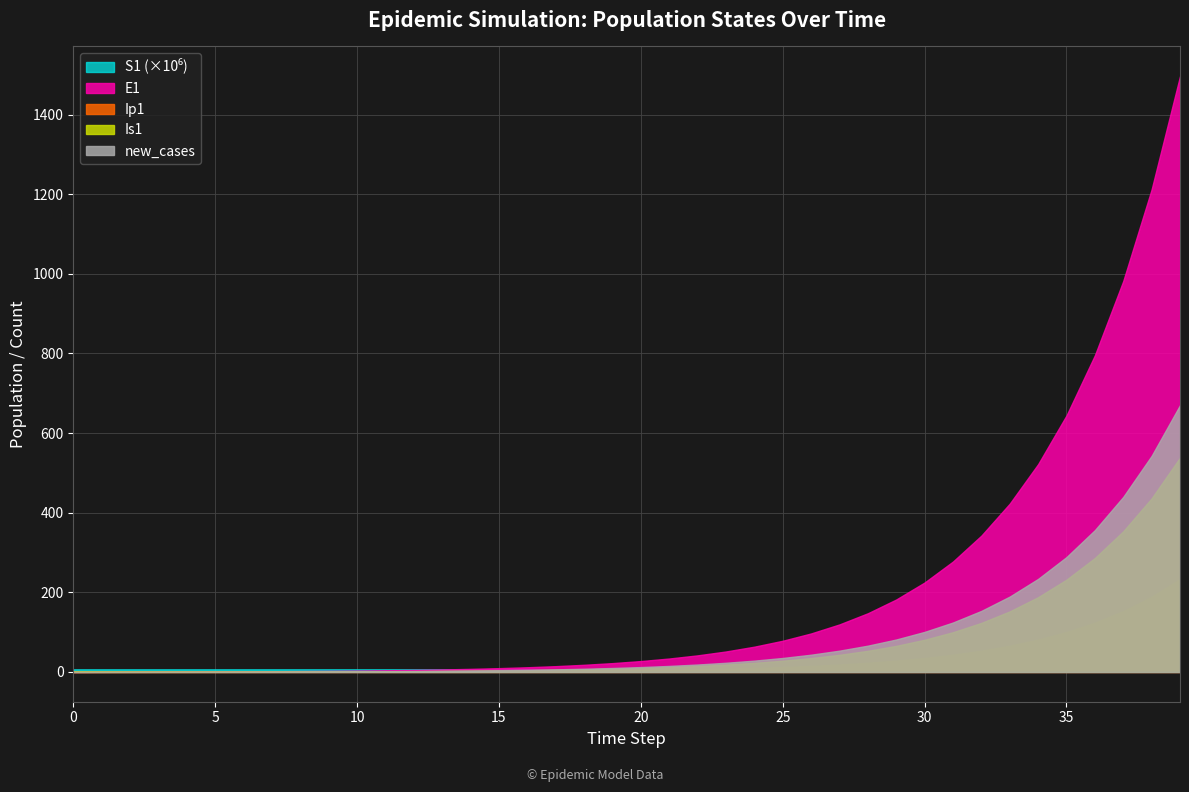

Reading left to right, list all the values displayed in this chart.

S1: 6671082.0	6671081.6	6671081.3	6671080.9	6671080.5	6671080.0	6671079.4	6671078.6	6671077.7	6671076.5	6671075.0	6671073.3	6671071.0	6671068.3	6671065.0	6671060.8	6671055.7	6671049.3	6671041.5	6671031.9	6671020.0	6671005.2	6670987.1	6670964.7	6670937.0	6670902.8	6670860.6	6670808.5	6670744.2	6670664.8	6670566.8	6670445.8	6670296.4	6670111.9	6669884.2	6669603.1	6669256.1	6668827.7	6668298.9	6667646.1
E1: 0.0	0.3	0.5	0.7	0.9	1.1	1.4	1.8	2.2	2.7	3.3	4.1	5.1	6.2	7.7	9.5	11.8	14.5	17.9	22.1	27.3	33.7	41.6	51.4	63.4	78.3	96.7	119.4	147.4	182.0	224.6	277.3	342.4	422.7	521.8	644.2	795.3	981.8	1212.0	1496.2
Ip1: 0.0	0.0	0.1	0.1	0.1	0.2	0.2	0.3	0.3	0.4	0.5	0.6	0.8	1.0	1.2	1.5	1.8	2.3	2.8	3.4	4.3	5.2	6.5	8.0	9.9	12.2	15.1	18.6	22.9	28.3	35.0	43.2	53.3	65.8	81.3	100.3	123.8	152.9	188.7	233.0
Is1: 1.0	0.8	0.7	0.6	0.6	0.6	0.7	0.8	0.9	1.0	1.3	1.5	1.9	2.3	2.8	3.4	4.2	5.2	6.5	8.0	9.8	12.1	15.0	18.5	22.8	28.2	34.8	42.9	53.0	65.4	80.8	99.7	123.1	152.0	187.7	231.7	286.1	353.1	436.0	538.2
new_cases: 0.0	0.1	0.2	0.3	0.4	0.5	0.6	0.8	1.0	1.2	1.5	1.8	2.3	2.8	3.5	4.3	5.3	6.5	8.0	9.9	12.2	15.1	18.6	23.0	28.4	35.1	43.3	53.5	66.0	81.5	100.6	124.2	153.3	189.3	233.7	288.5	356.1	439.7	542.8	670.0